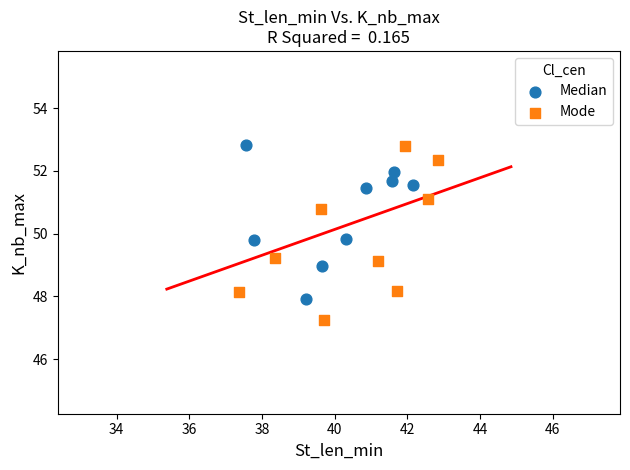

Which series has the largest Y range (max minus min)?

Mode